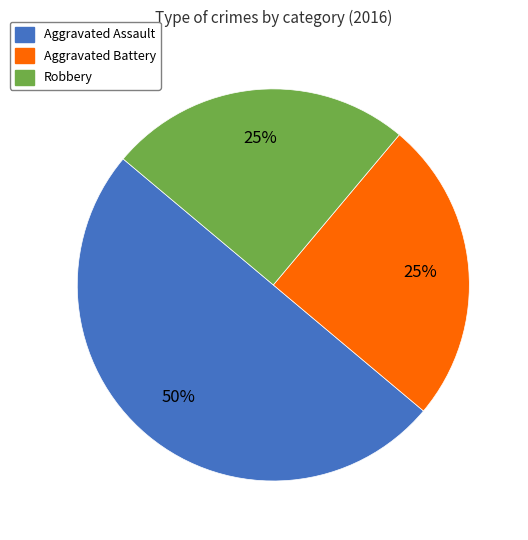

Is it true that Aggravated Battery is 25% of the pie?

True